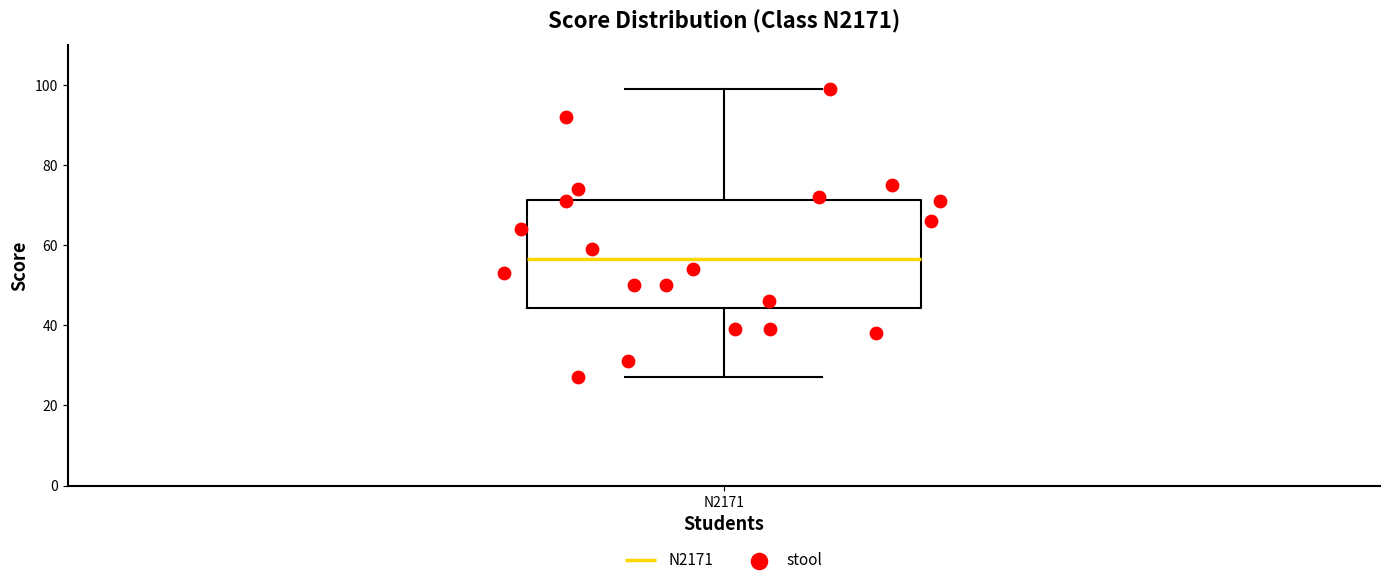

Read this box plot against the y-axis: the position of the median line, the range covered by the box, and the ends of both whiskers. The values are not printed on the chart, so give them approximately, as read against the axis.

median 56, box 44 to 72, whiskers 28 to 100